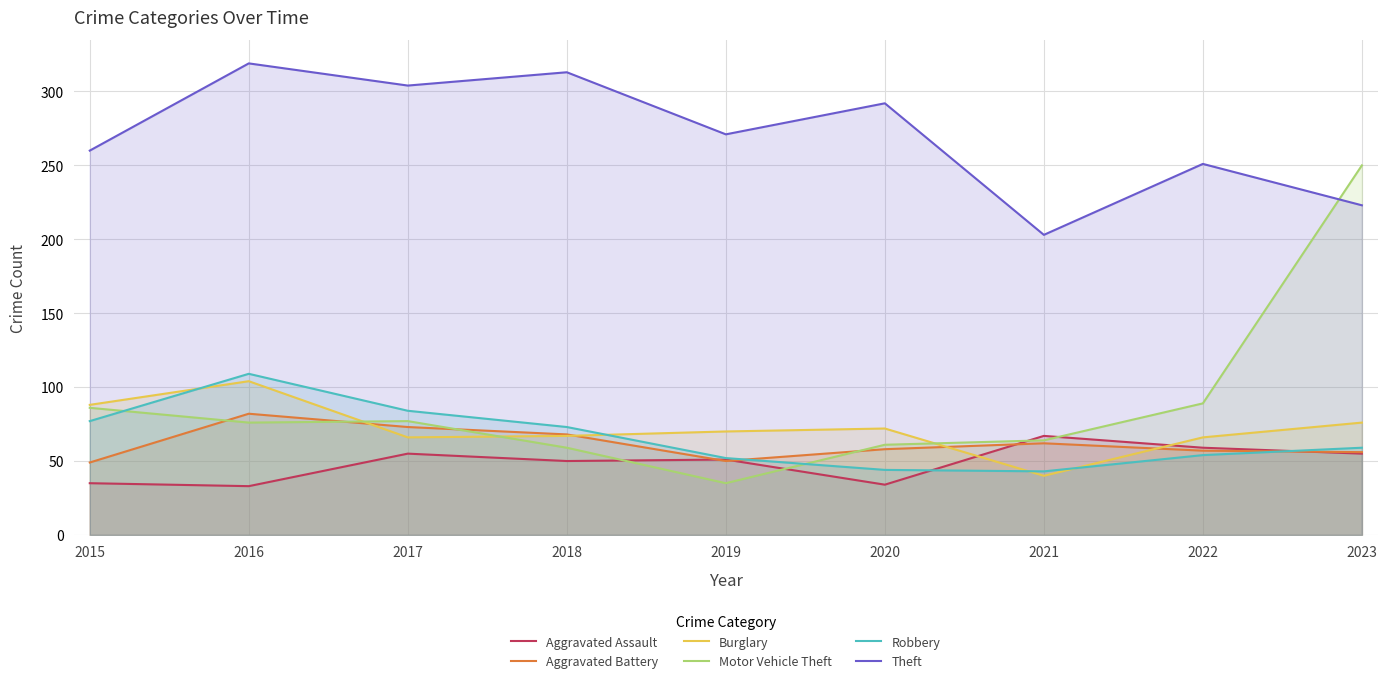

In Theft, how many points are lower than both neighbors (excluding endpoints)?

3